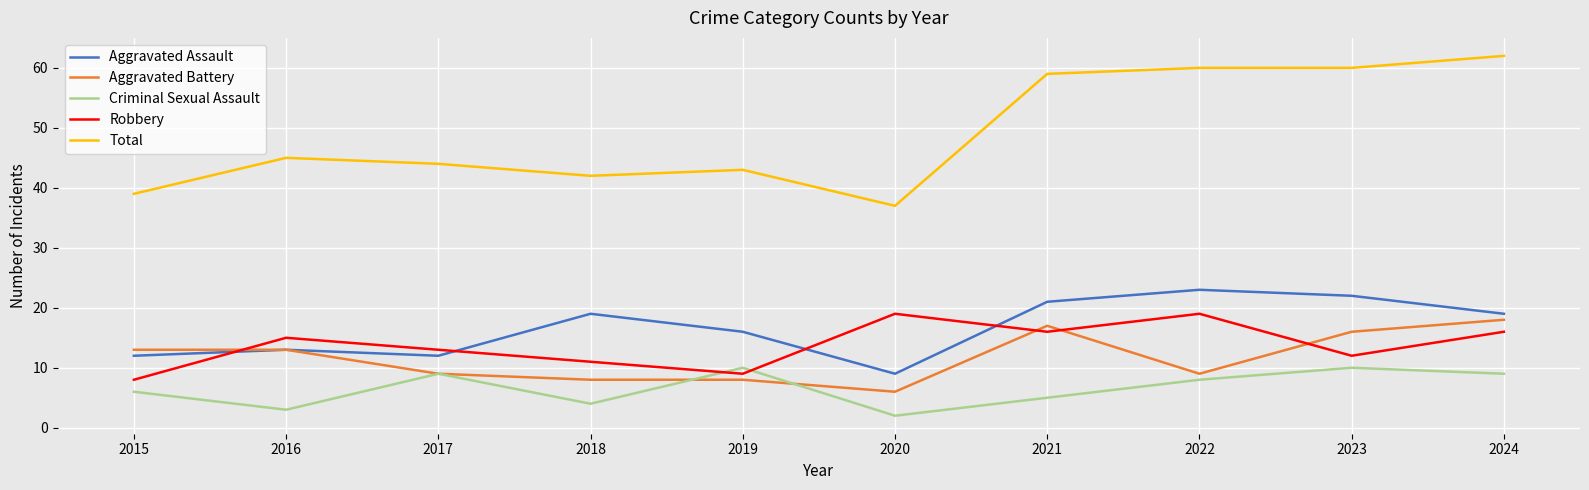

At 2018, list the series in order from smallest to largest.

Criminal Sexual Assault, Aggravated Battery, Robbery, Aggravated Assault, Total